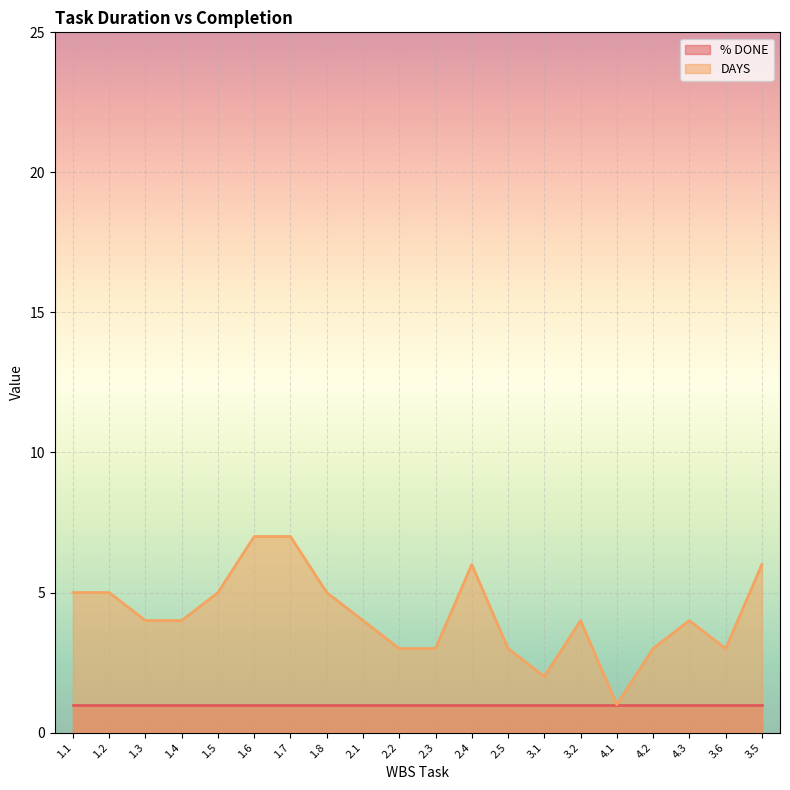

Reading left to right, list all the values displayed in this chart.

5	5	4	4	5	7	7	5	4	3	3	6	3	2	4	1	3	4	3	6